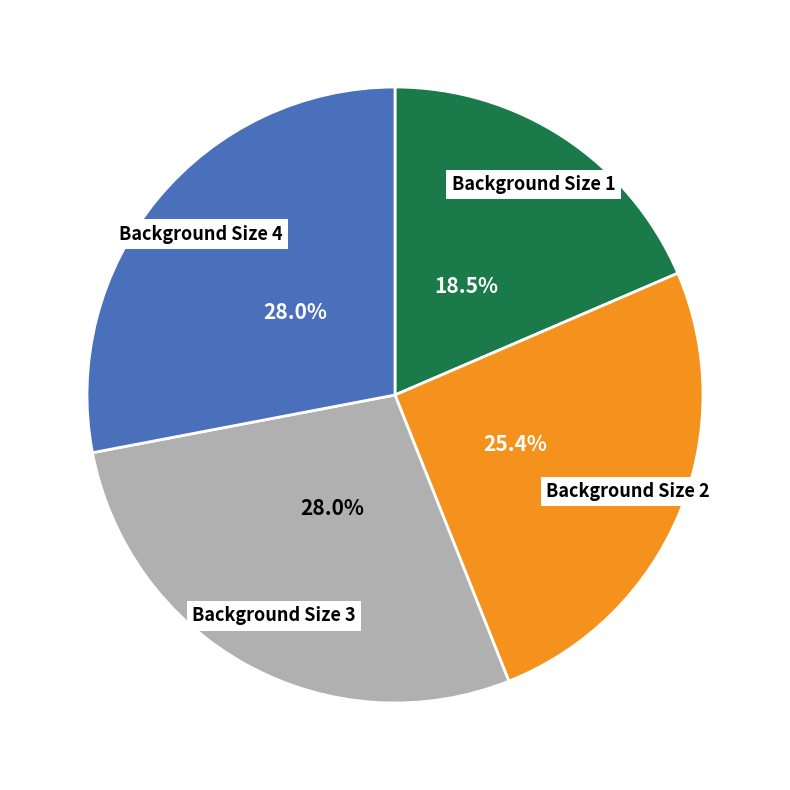

How much of the chart is everything except Background Size 3?

72.0%